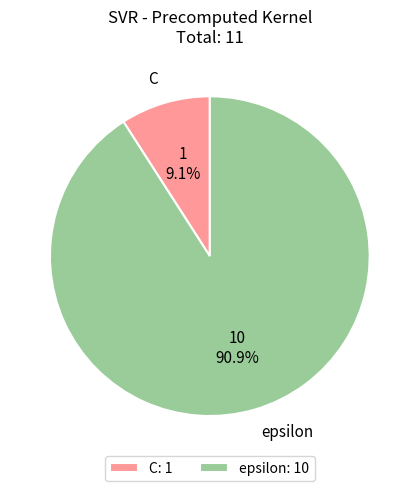

What is the largest slice in the pie chart?

epsilon